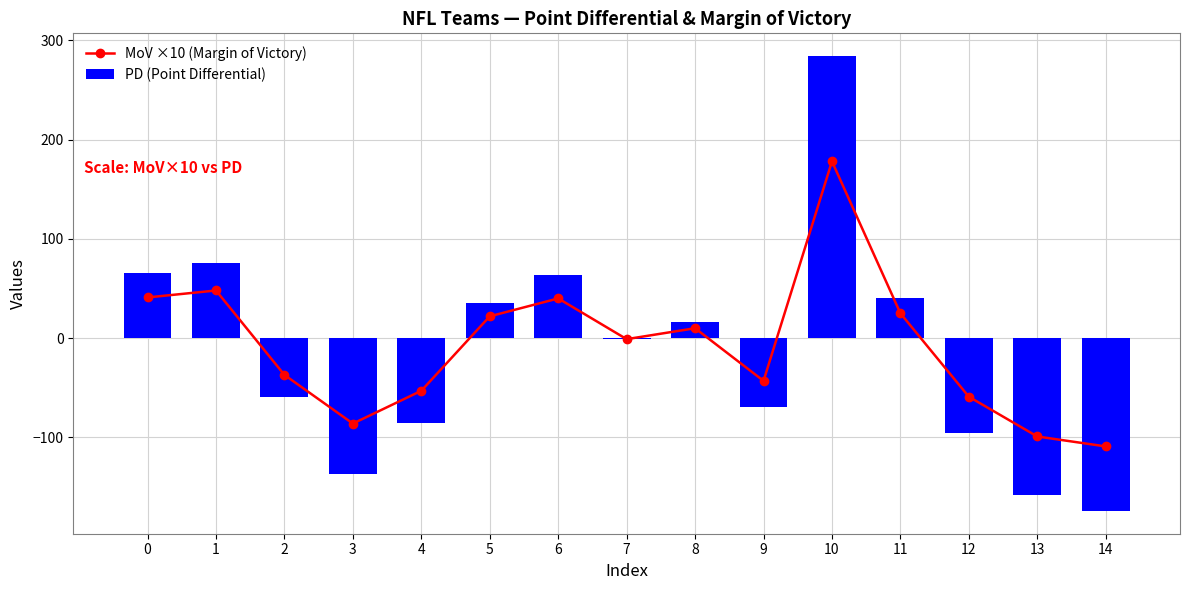

What is the maximum value for MoV ×10 (Margin of Victory)?

178